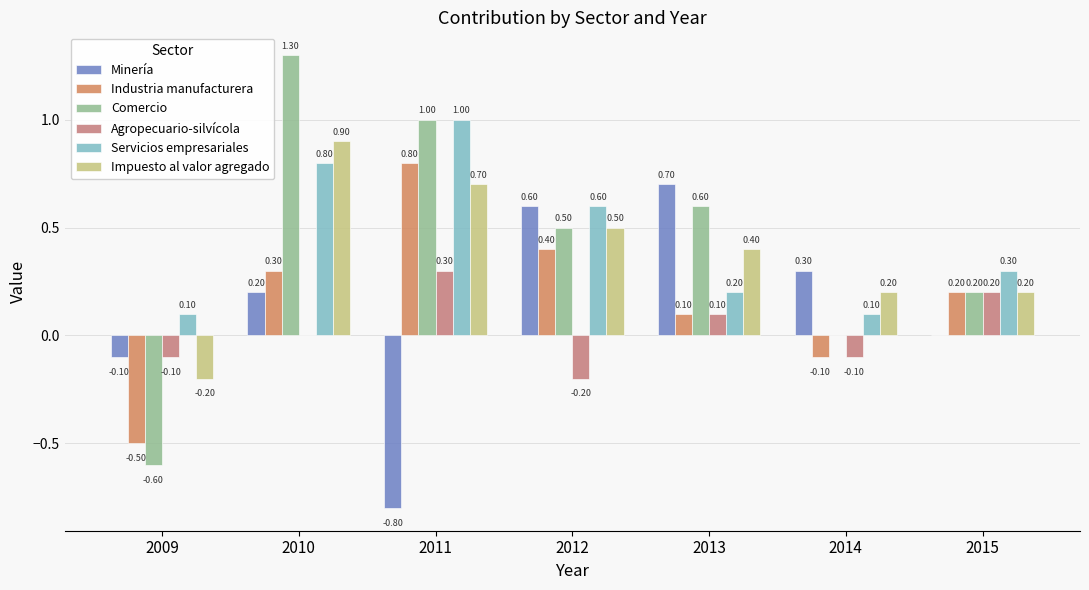

Are the bars grouped side by side (vs. stacked)?

Yes